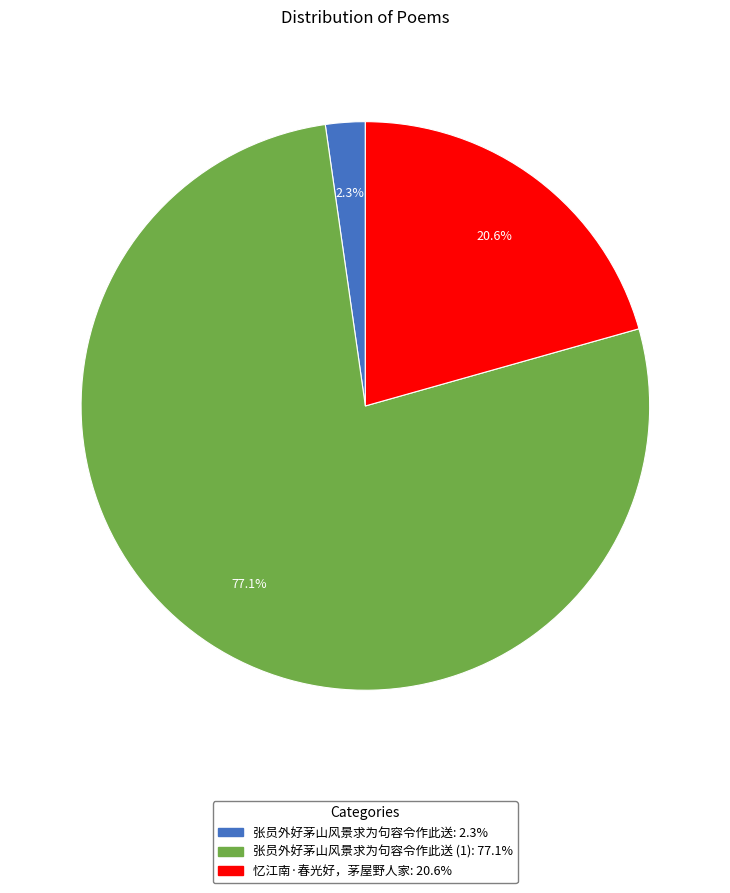

Is there any slice that represents more than half of the pie?

Yes